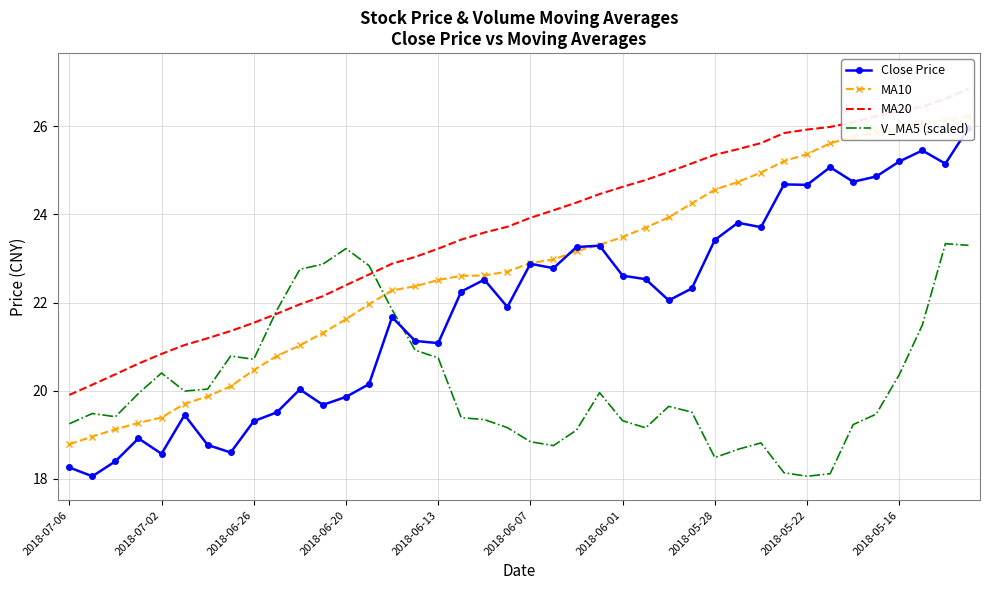

Reading left to right, what are all the values shown in this chart?

Close Price: 18.3	18.1	18.4	18.9	18.6	19.4	18.8	18.6	19.3	19.5	20.0	19.7	19.9	20.1	21.7	21.1	21.1	22.2	22.5	21.9	22.9	22.8	23.3	23.3	22.6	22.5	22.1	22.3	23.4	23.8	23.7	24.7	24.7	25.1	24.7	24.9	25.2	25.4	25.1	26.0
MA10: 18.8	19.0	19.1	19.3	19.4	19.7	19.9	20.1	20.5	20.8	21.0	21.3	21.6	22.0	22.3	22.4	22.5	22.6	22.6	22.7	22.9	23.0	23.2	23.3	23.5	23.7	23.9	24.2	24.6	24.7	24.9	25.2	25.4	25.6	25.8	25.9	26.0	26.1	26.1	26.2
MA20: 19.9	20.1	20.4	20.6	20.8	21.0	21.2	21.4	21.5	21.7	22.0	22.1	22.4	22.6	22.9	23.0	23.2	23.4	23.6	23.7	23.9	24.1	24.3	24.5	24.6	24.8	25.0	25.2	25.4	25.5	25.6	25.8	25.9	26.0	26.1	26.2	26.3	26.4	26.6	26.9
V_MA5 (scaled): 19.3	19.5	19.4	19.9	20.4	20.0	20.0	20.8	20.7	21.8	22.8	22.9	23.2	22.8	21.8	20.9	20.7	19.4	19.3	19.2	18.8	18.8	19.1	20.0	19.3	19.2	19.6	19.5	18.5	18.7	18.8	18.1	18.1	18.1	19.2	19.5	20.4	21.5	23.3	23.3